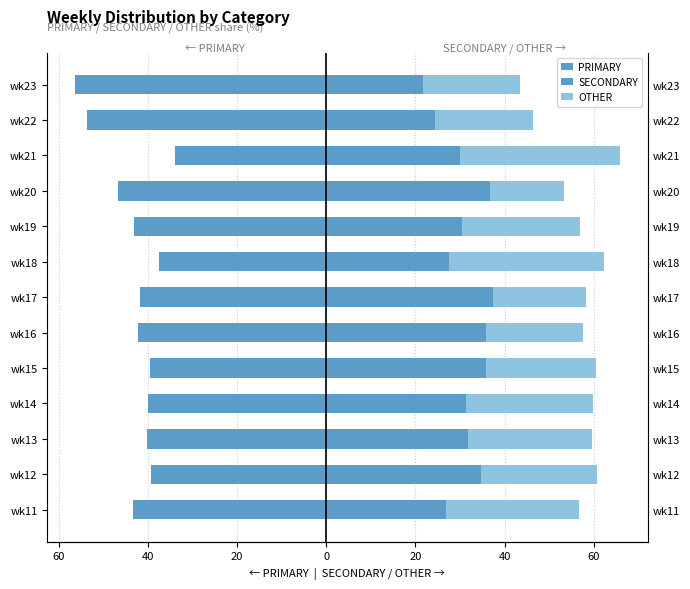

Between wk13 and wk12, which is larger?

wk12